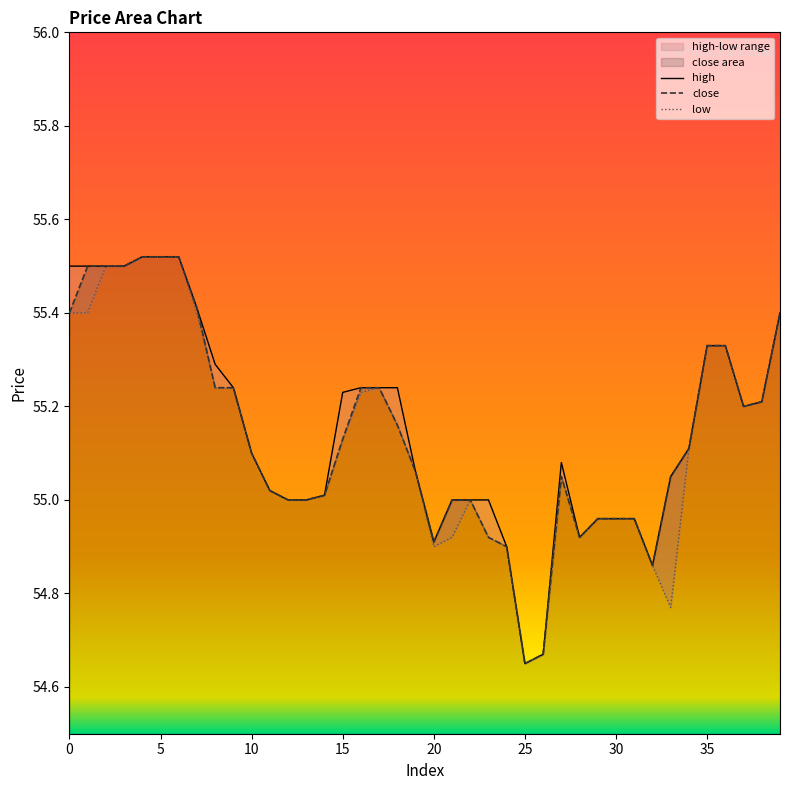

The value of high at 2 is 55.5. True or false?

True